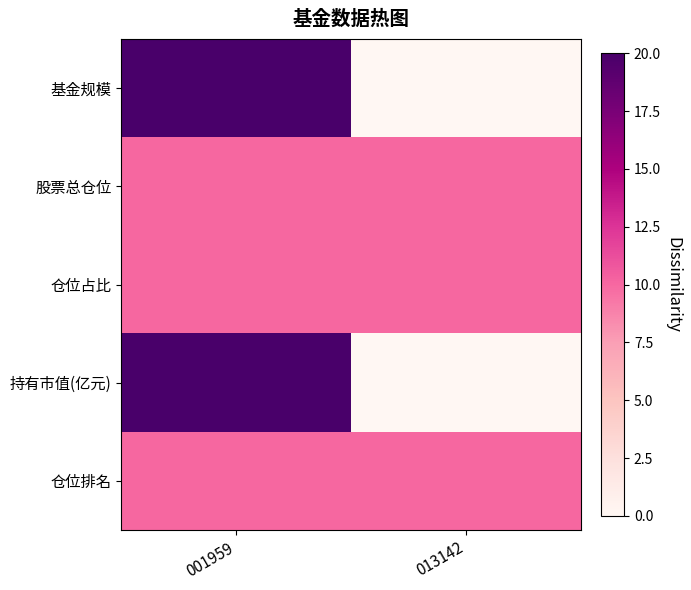

At how many categories does at least one series exceed 0?

2